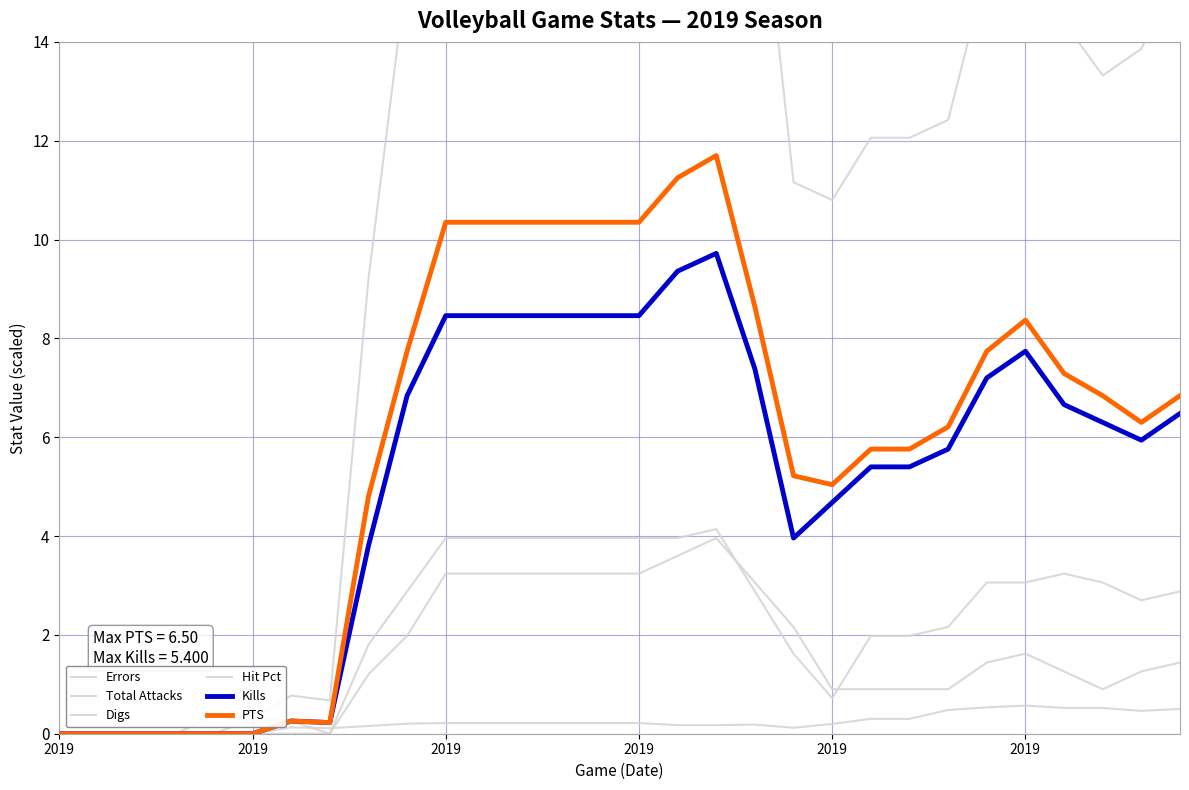

In Kills, how many points are higher than both neighbors (excluding endpoints)?

3